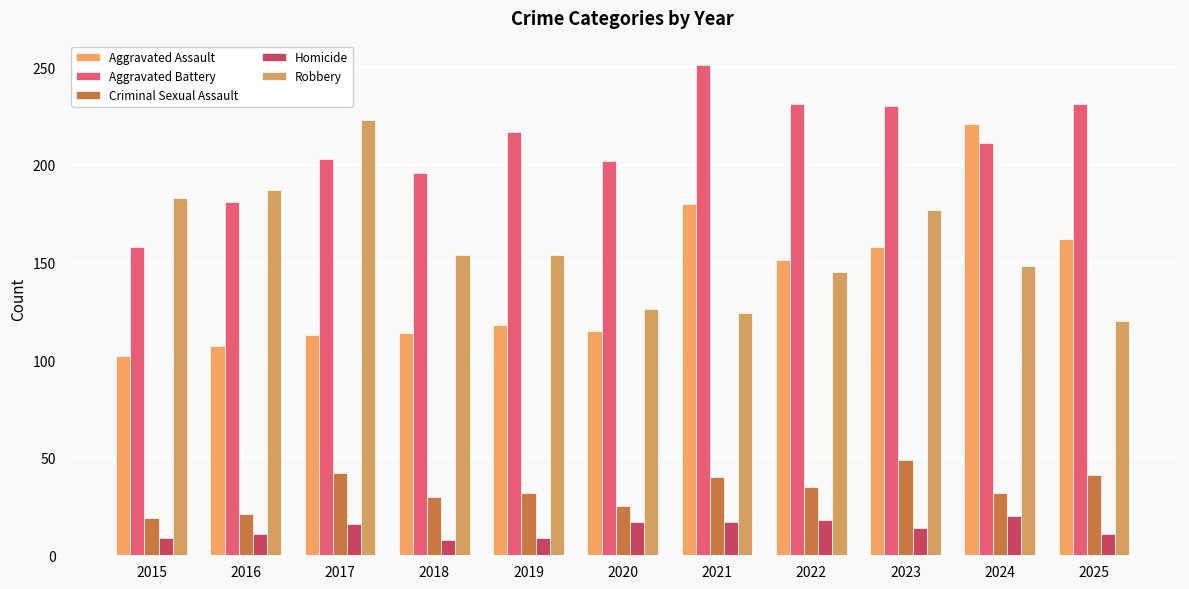

At which label does Criminal Sexual Assault first exceed 32?

2017